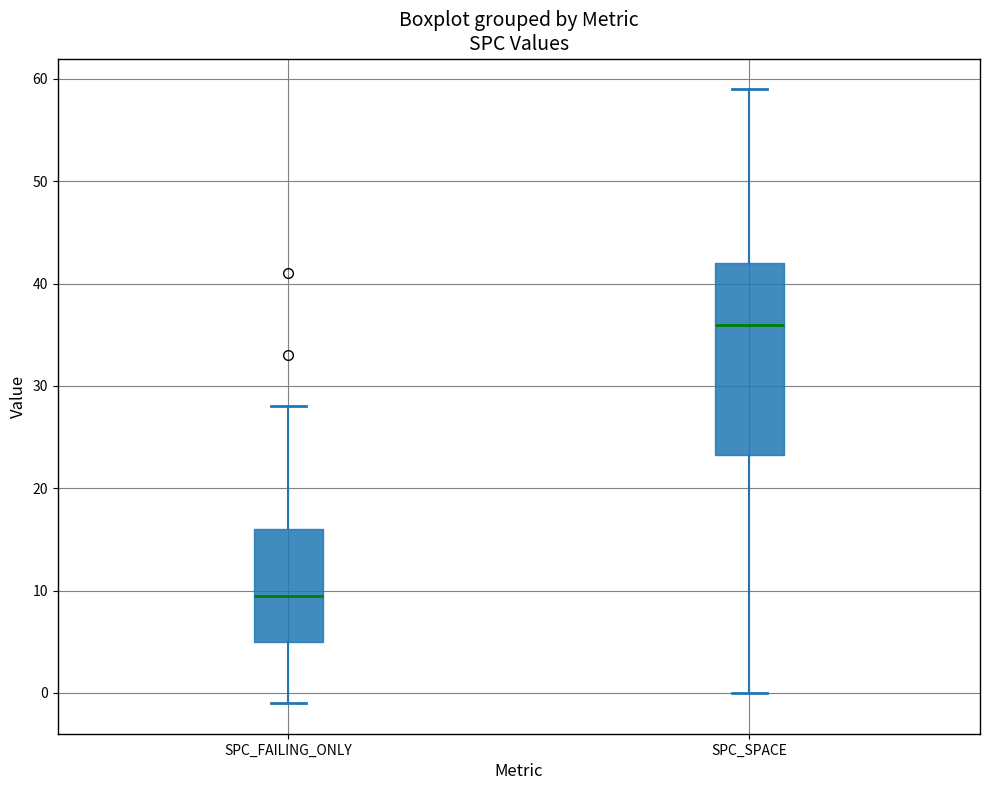

Reading left to right, read every box against the y-axis: the position of its median line, the range the box covers, and the ends of its whiskers. The values are not printed on the chart, so give them approximately, as read against the axis.

SPC_FAILING_ONLY: median 10, box 5 to 16, whiskers -1 to 28
SPC_SPACE: median 36, box 23 to 42, whiskers 0 to 59